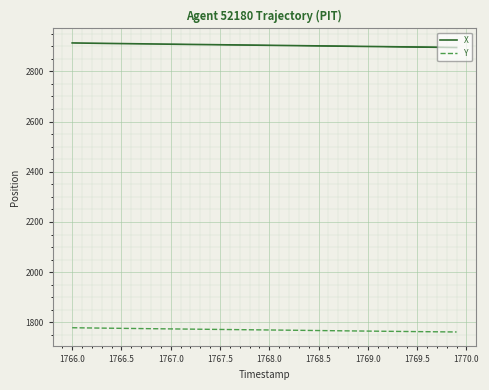

True or false: X and Y intersect in this chart.

False